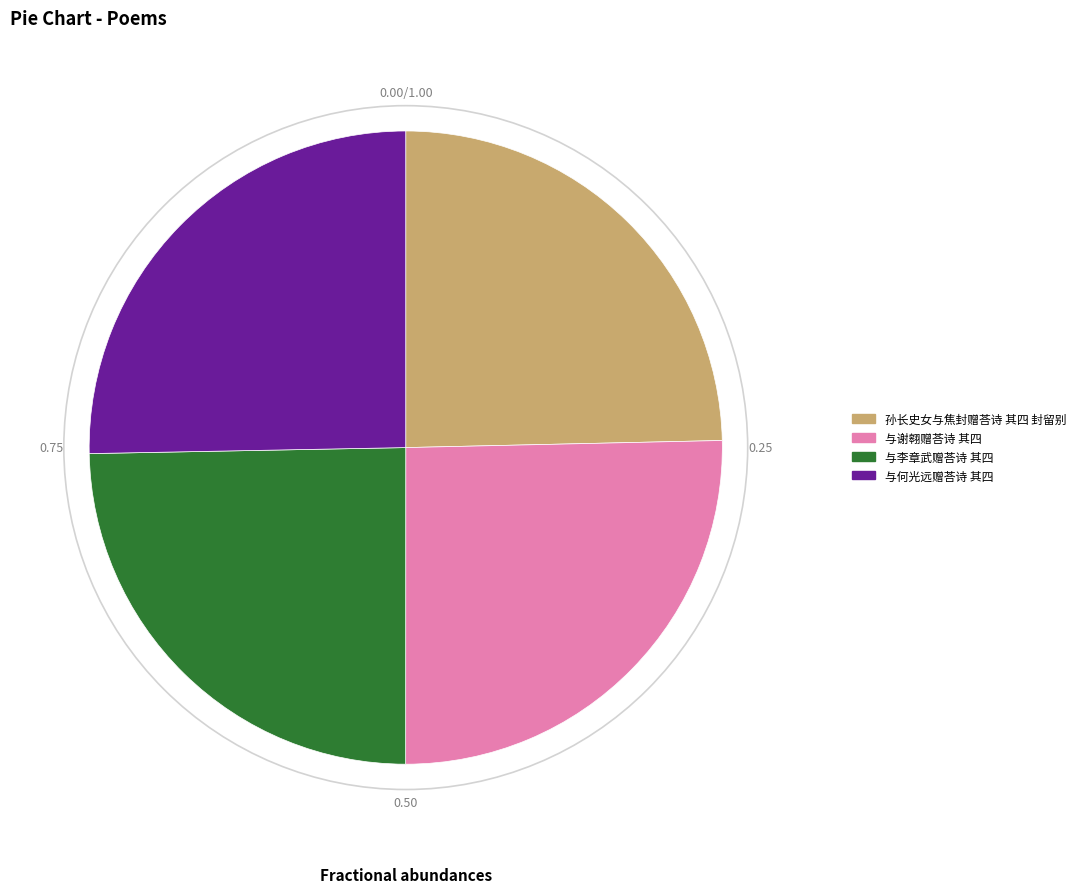

Does 孙长史女与焦封赠荅诗 其四 封留别 represent more than half of the total?

No